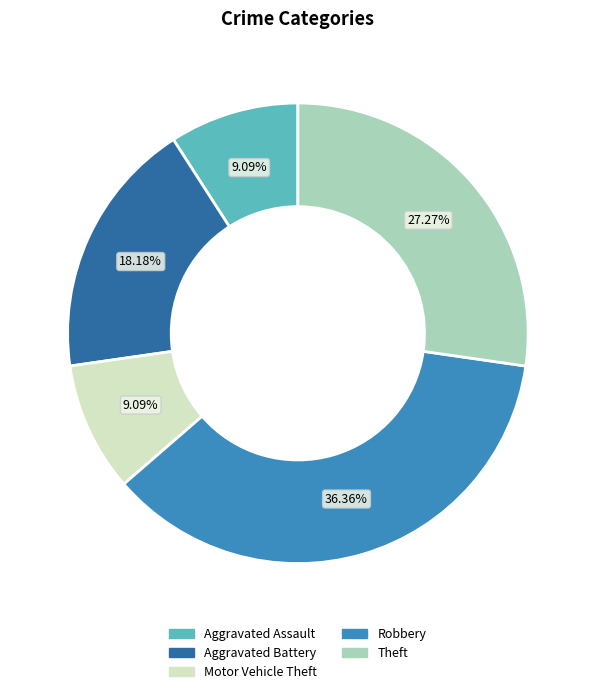

The Aggravated Battery slice represents 18% of the pie. True or false?

True